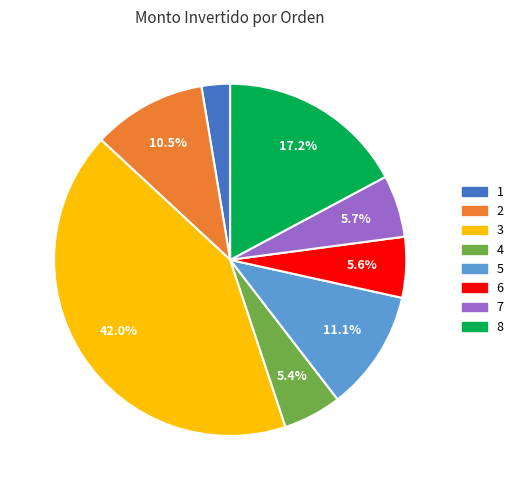

Count the number of slices in the pie.

8